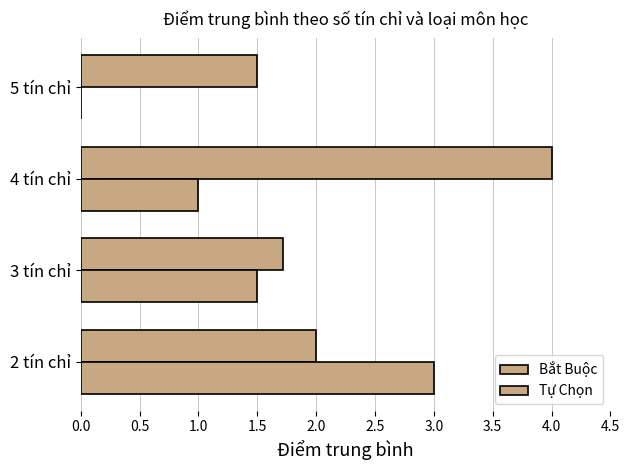

Reading left to right, extract all data points from this chart.

Bắt Buộc: 2.0	1.7	4.0	1.5
Tự Chọn: 3.0	1.5	1.0	0.0